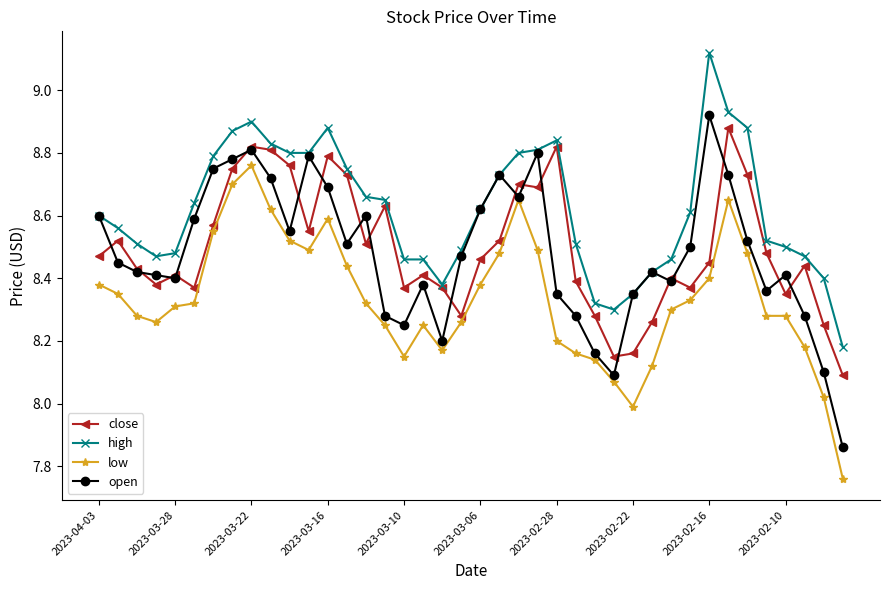

Which series has the widest spread of values?

open